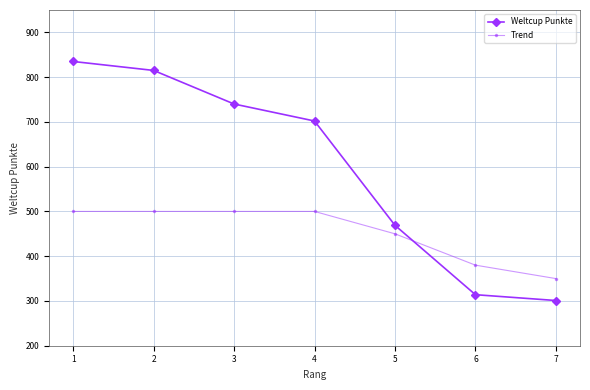

At which category is the sum across all series the highest?

1